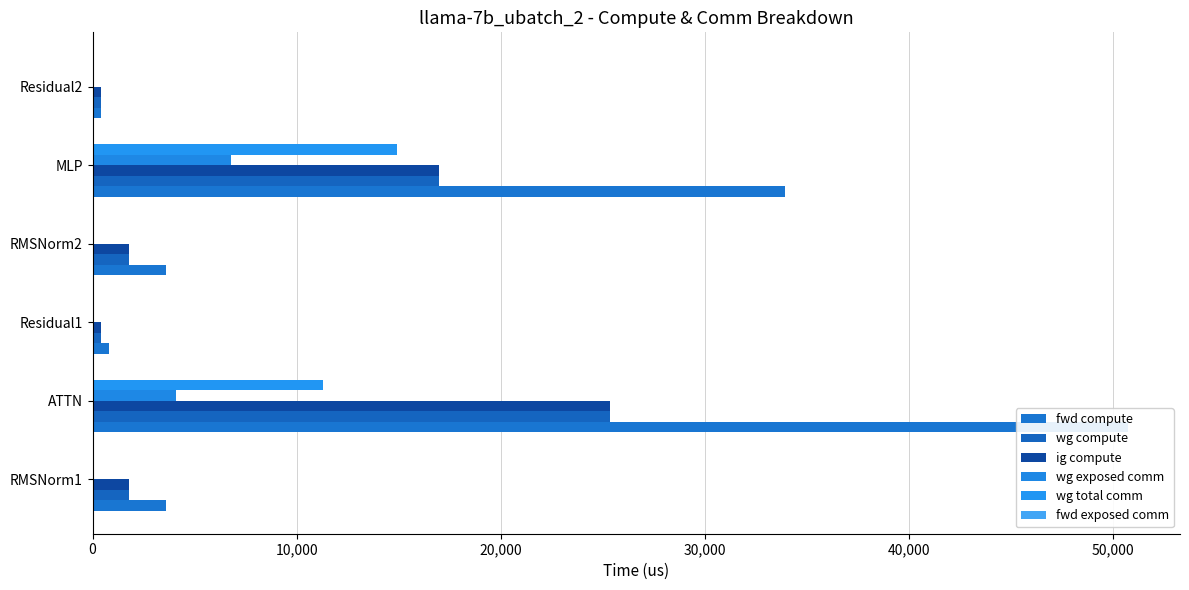

How many bars are there in total?

36